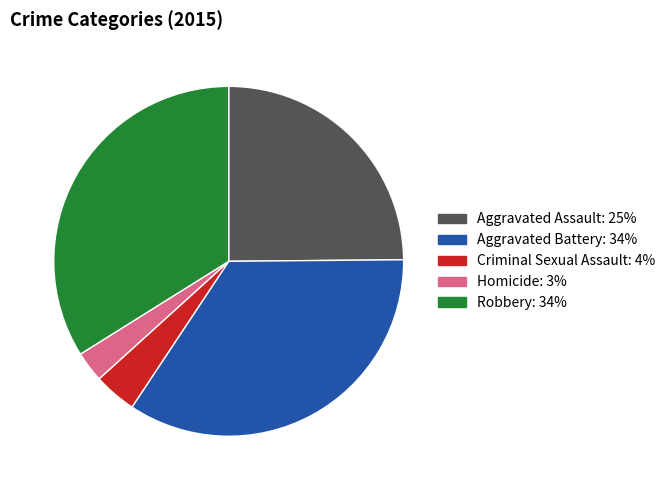

Which slice is the largest?

Aggravated Battery